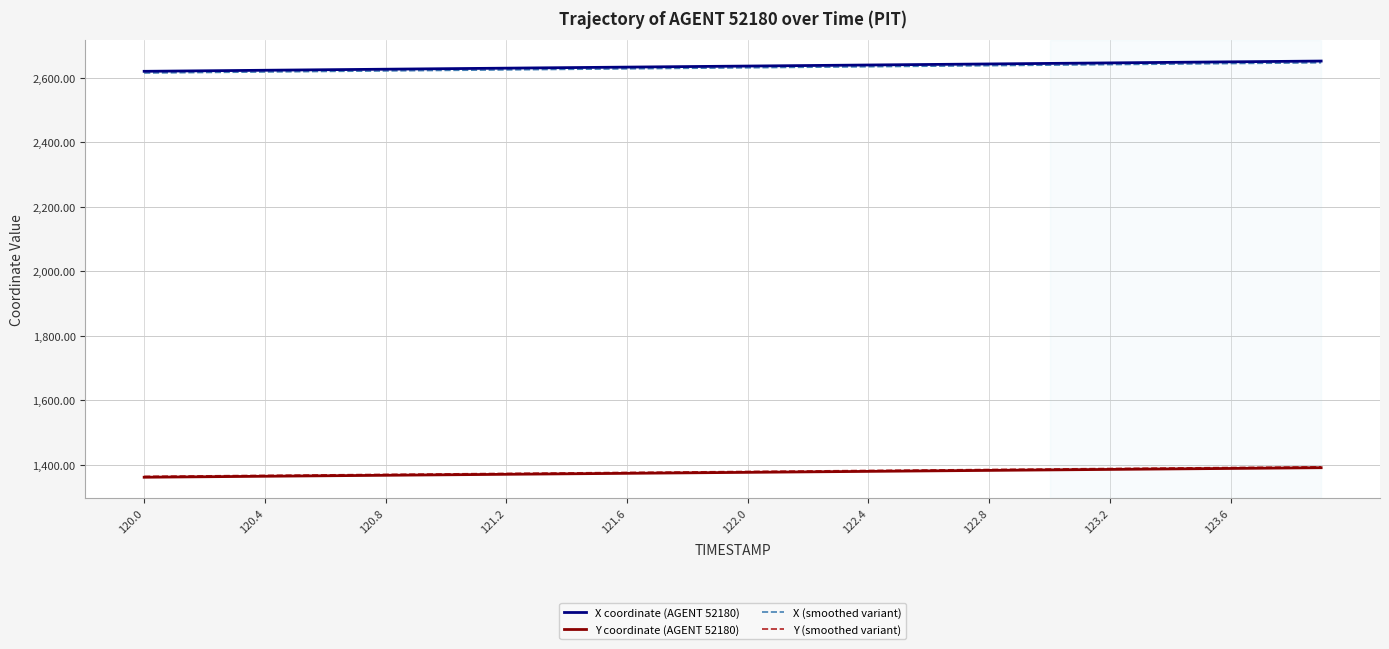

True or false: Y (smoothed variant) and X coordinate (AGENT 52180) intersect in this chart.

False